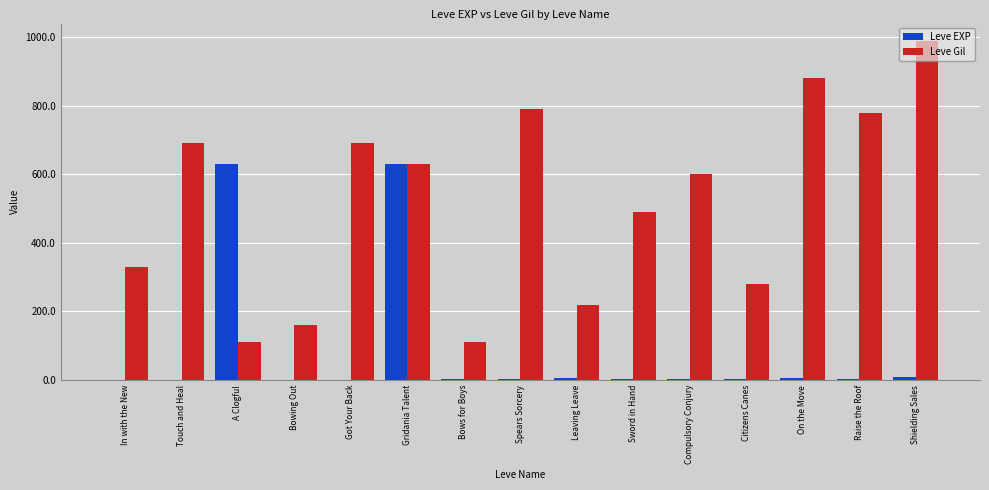

Is it true that Leve Gil equals 1359 at Spears Sorcery?

False